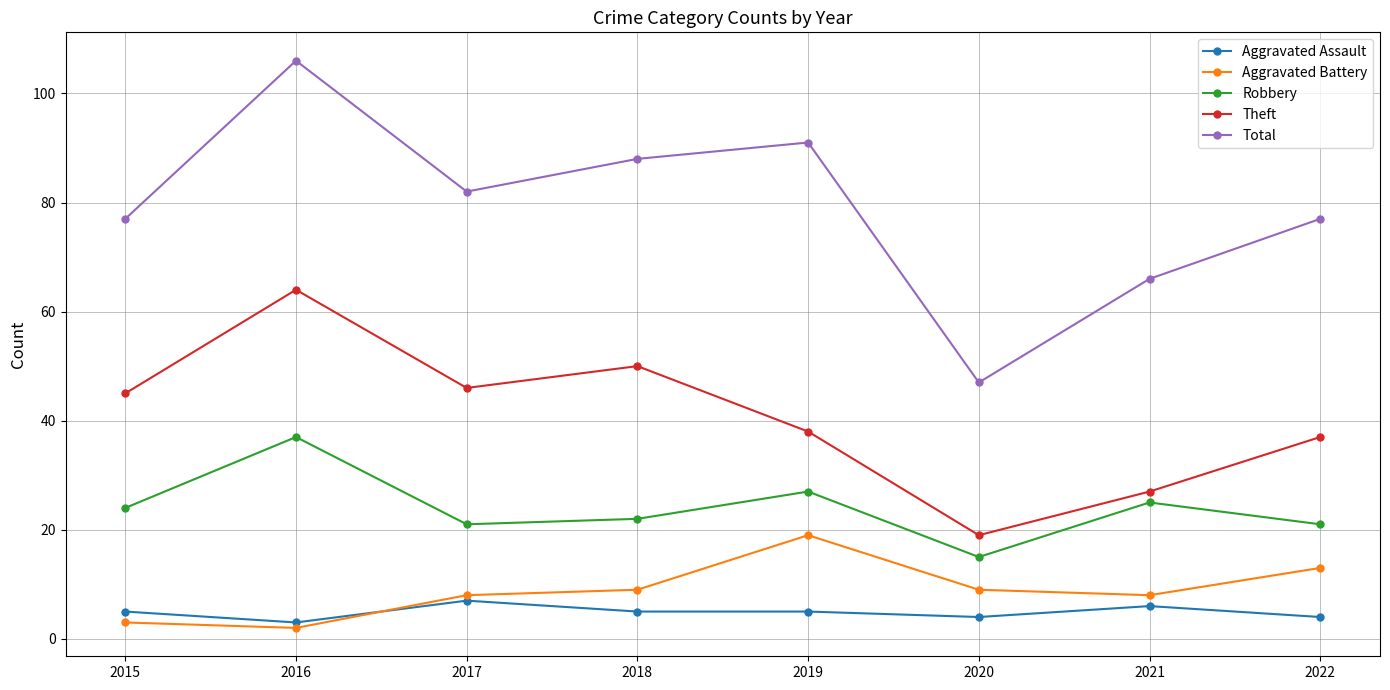

Is it true that Total equals 77 at 2015?

True